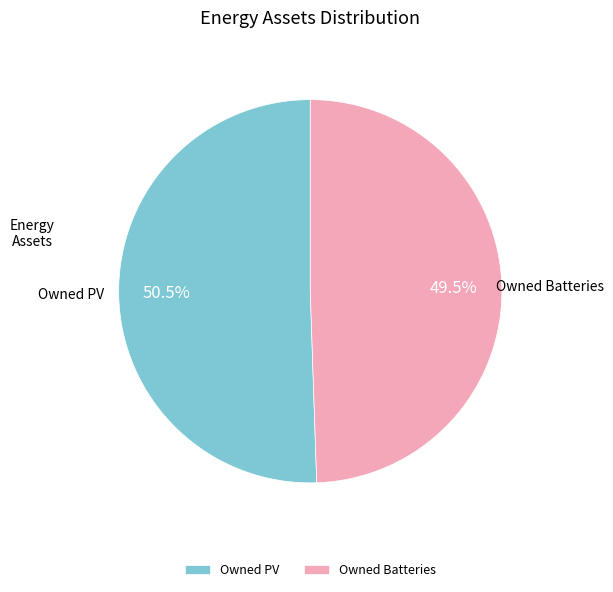

Which has a higher value, Owned PV or Owned Batteries?

Owned PV